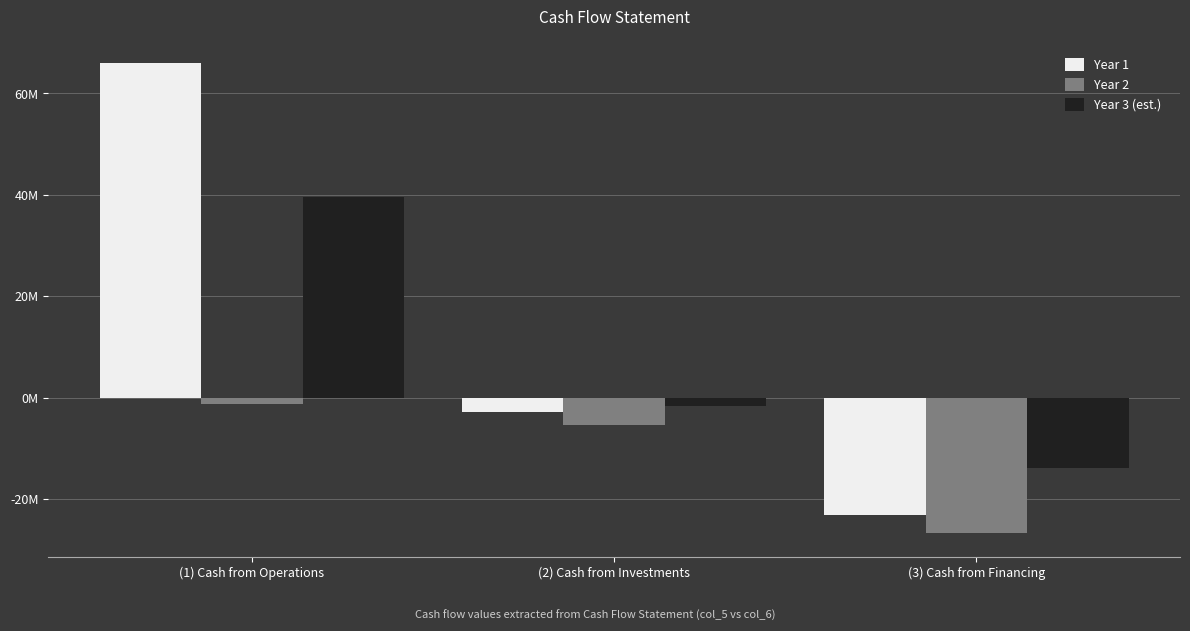

What is the greatest value displayed?

65995076.0